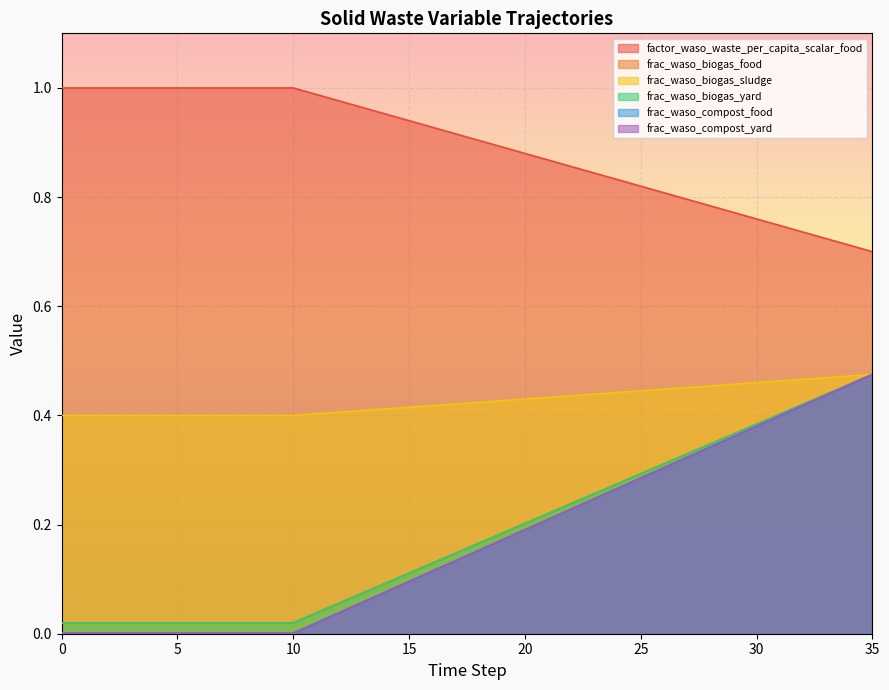

What is the average value of the frac_waso_compost_food series?

0.2